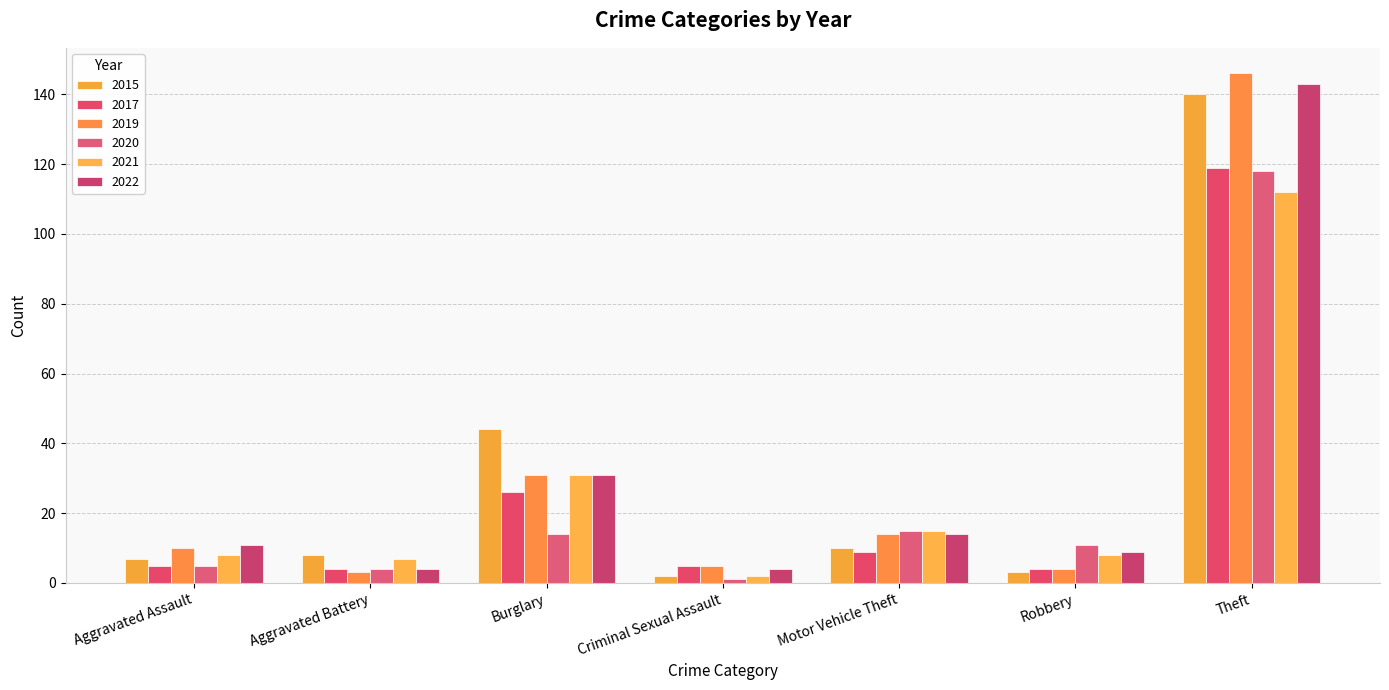

The 2022 series shows 4 at Aggravated Battery. True or false?

True